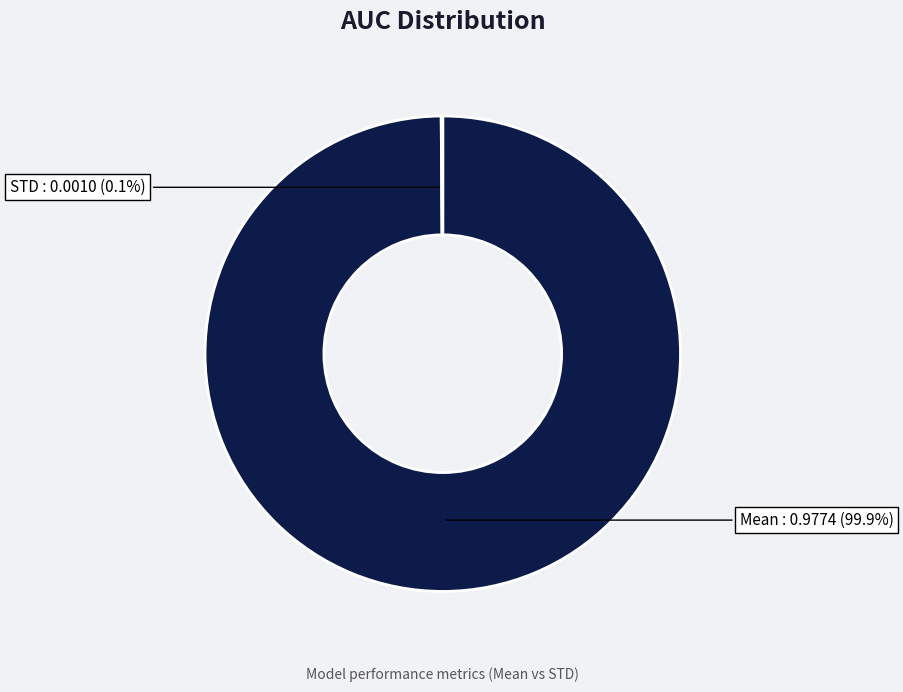

Is there a majority slice in this chart?

Yes